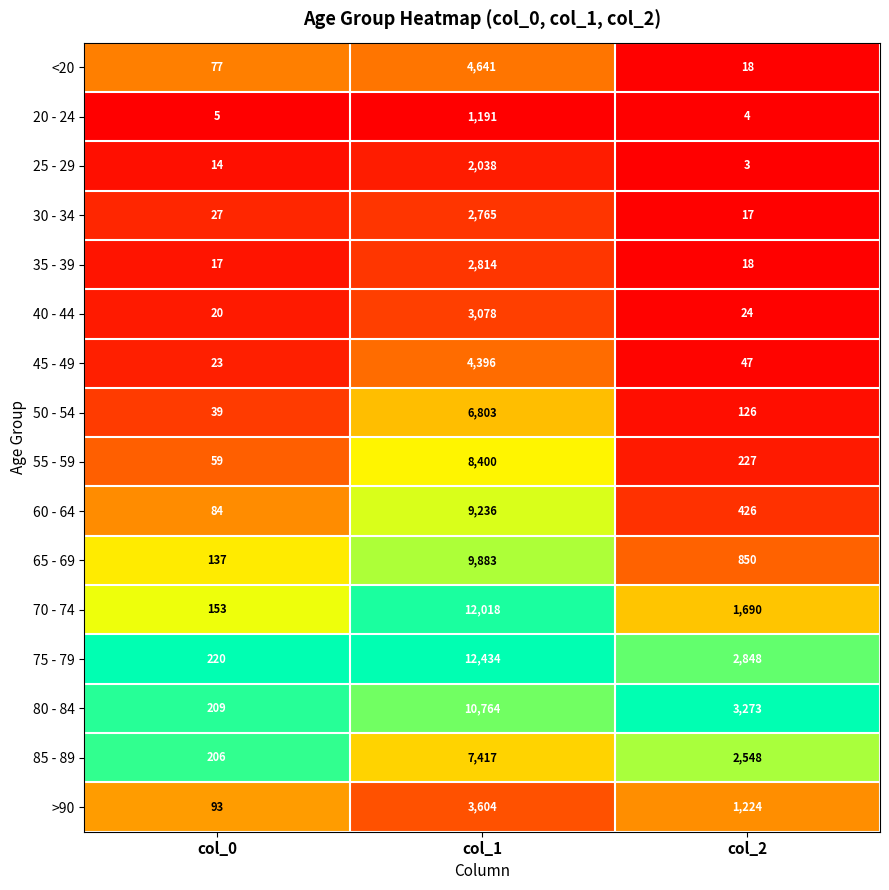

What is the maximum value shown in the chart?

12434